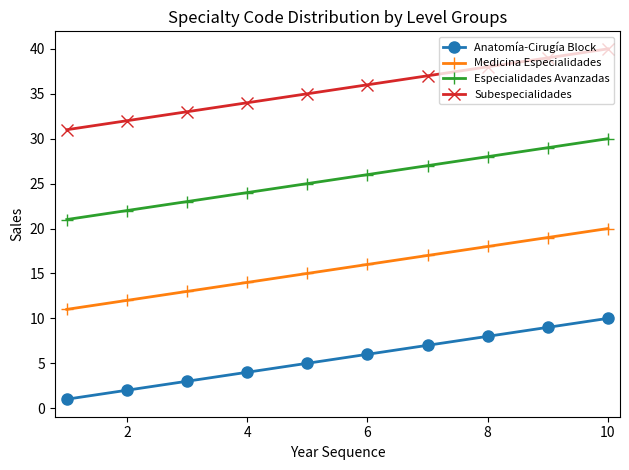

What is the value of the Subespecialidades point at the 1st from the left?

31